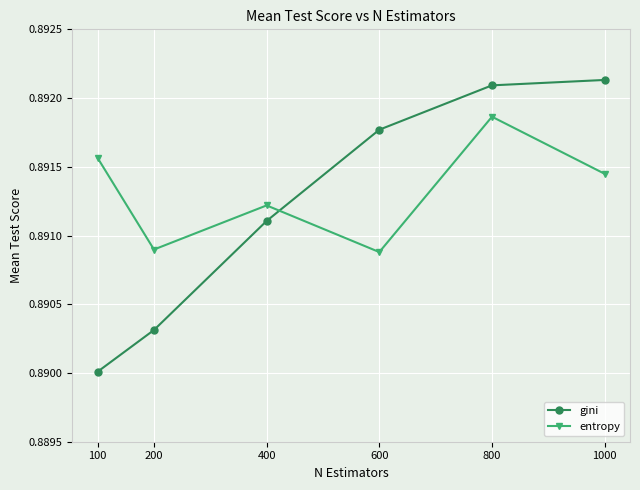

True or false: gini has a value of 1.5 at 800.

False